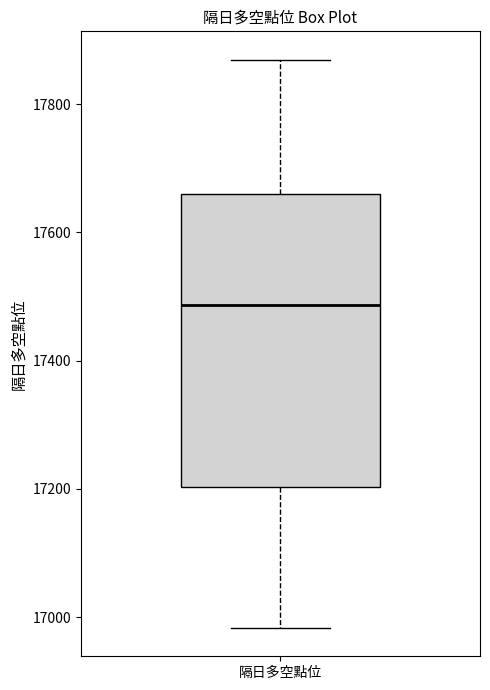

Read this box plot against the y-axis: the position of the median line, the range covered by the box, and the ends of both whiskers. The values are not printed on the chart, so give them approximately, as read against the axis.

median 17480, box 17200 to 17660, whiskers 16980 to 17860